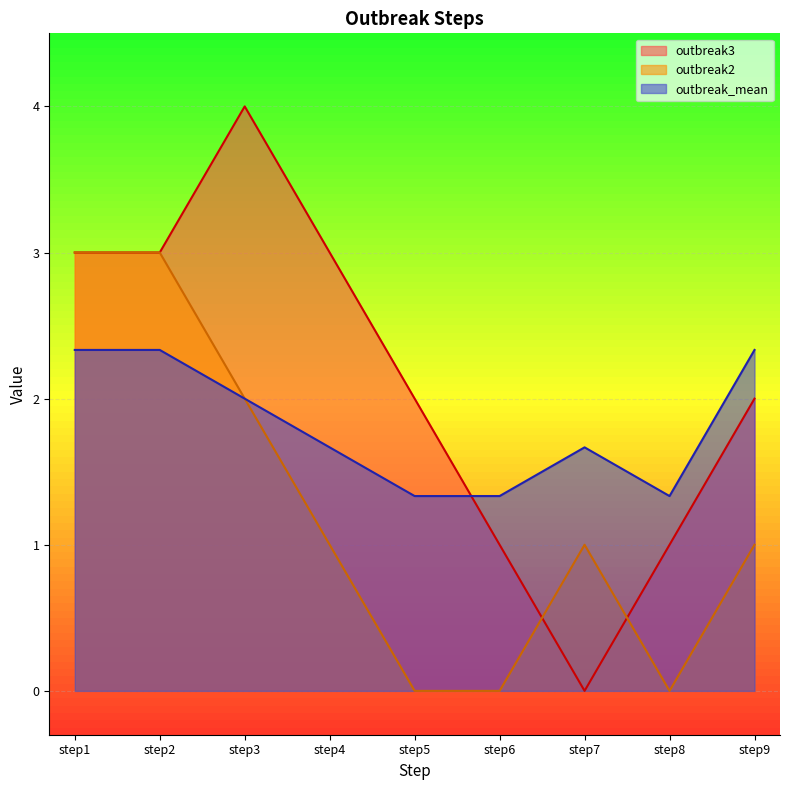

Which series has the largest total across all categories?

outbreak3